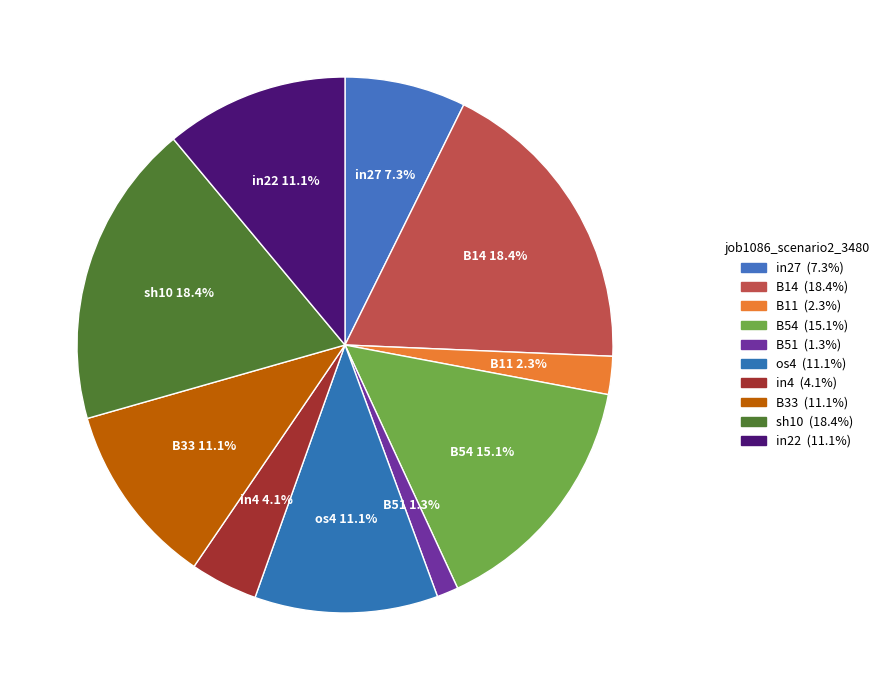

Between B51 and os4, which is larger?

os4